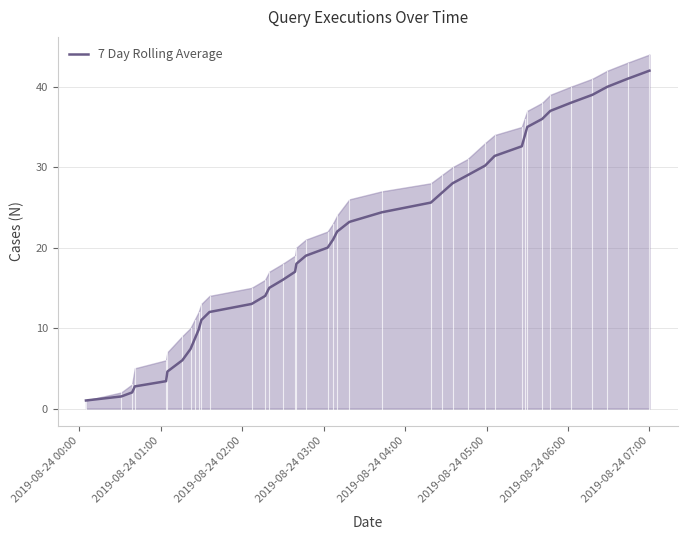

What is the highest value of the 7 Day Rolling Average series?

42.0